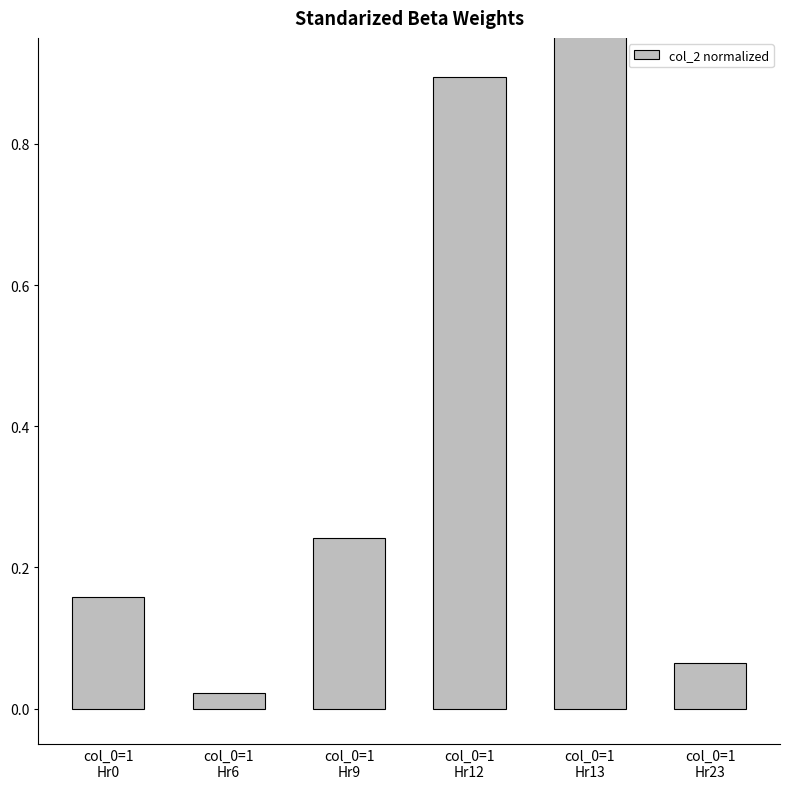

What is the approximate value at col_0=1
Hr0?

0.2